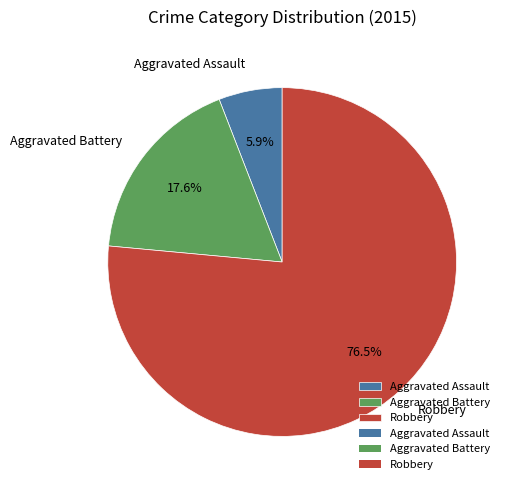

Is it true that Aggravated Assault is 1% of the pie?

False